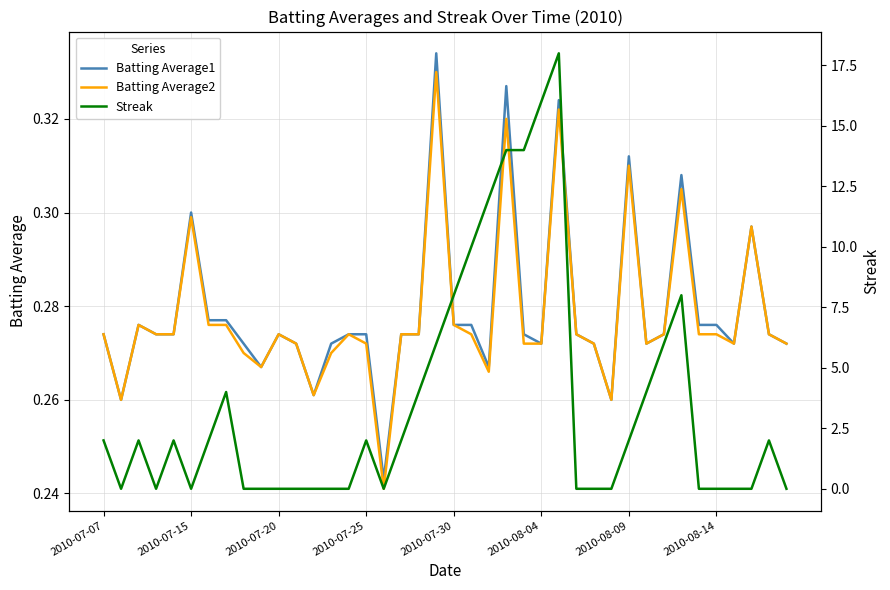

Which series ends up on top after the final intersection of Batting Average2 and Streak?

Batting Average2